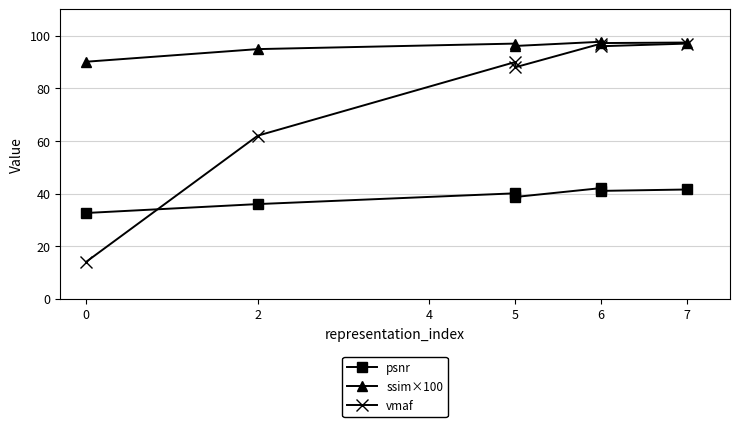

How many data points in ssim×100 are above 97?

3